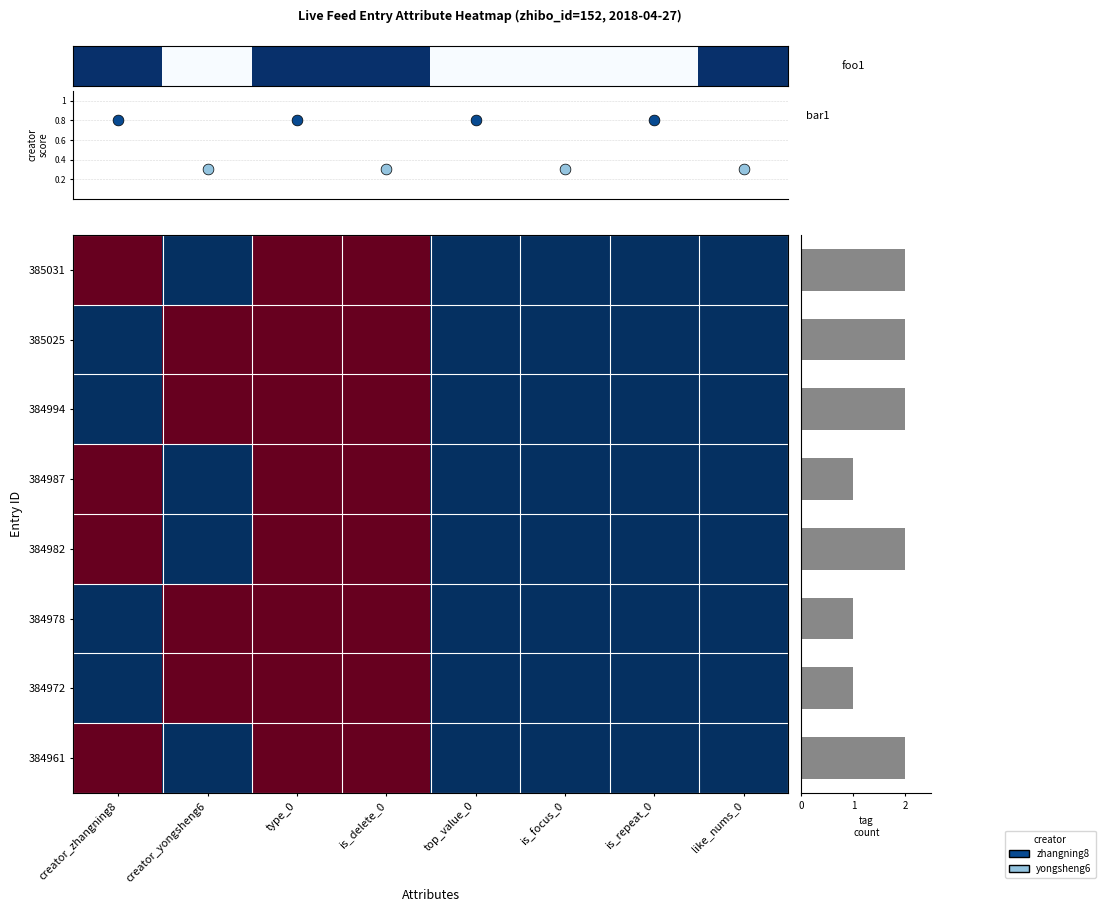

Between top_value_0 and type_0, which is larger?

type_0